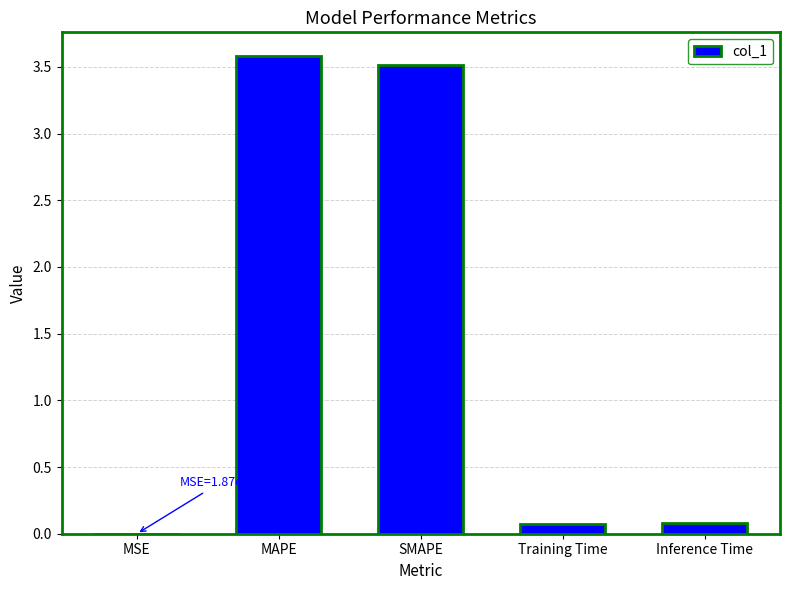

What is the maximum value shown in the chart?

3.6